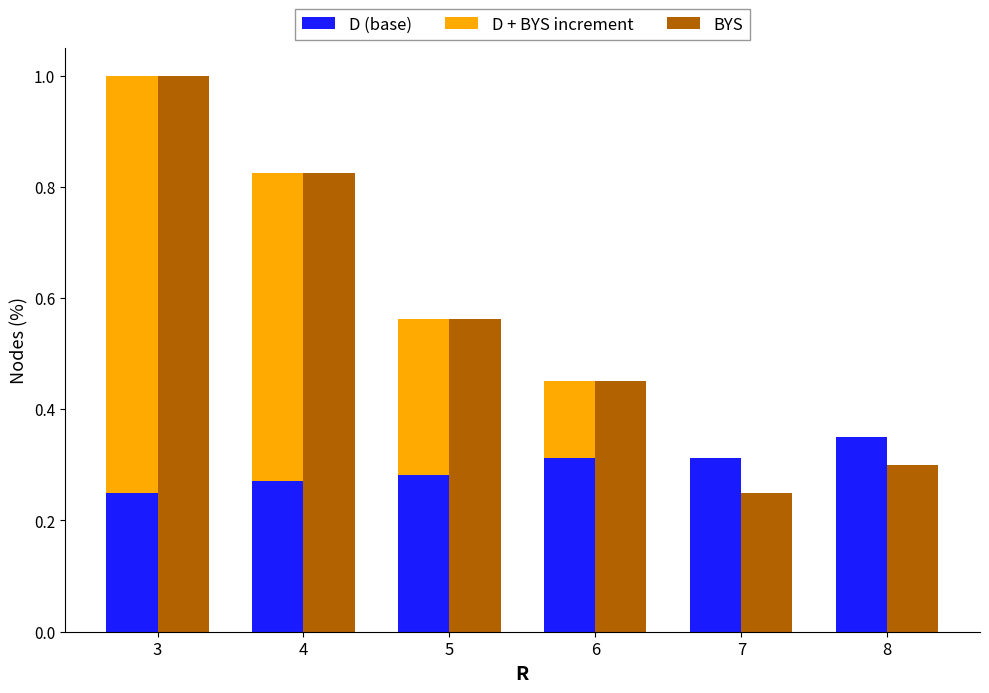

How many bars are there in total?

18